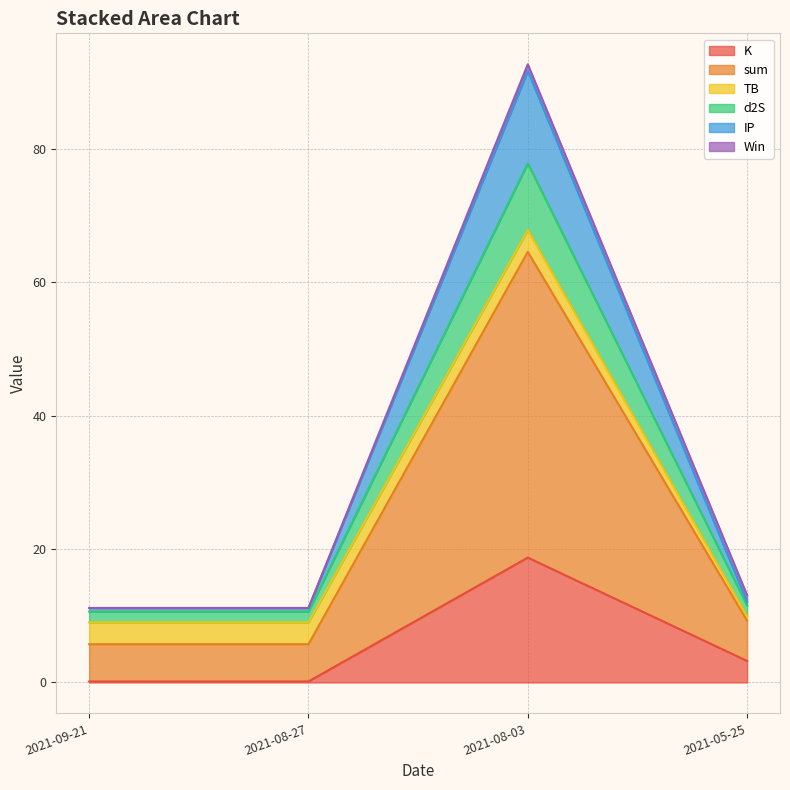

What is the difference between the highest and lowest values at 2021-09-21?

11.0